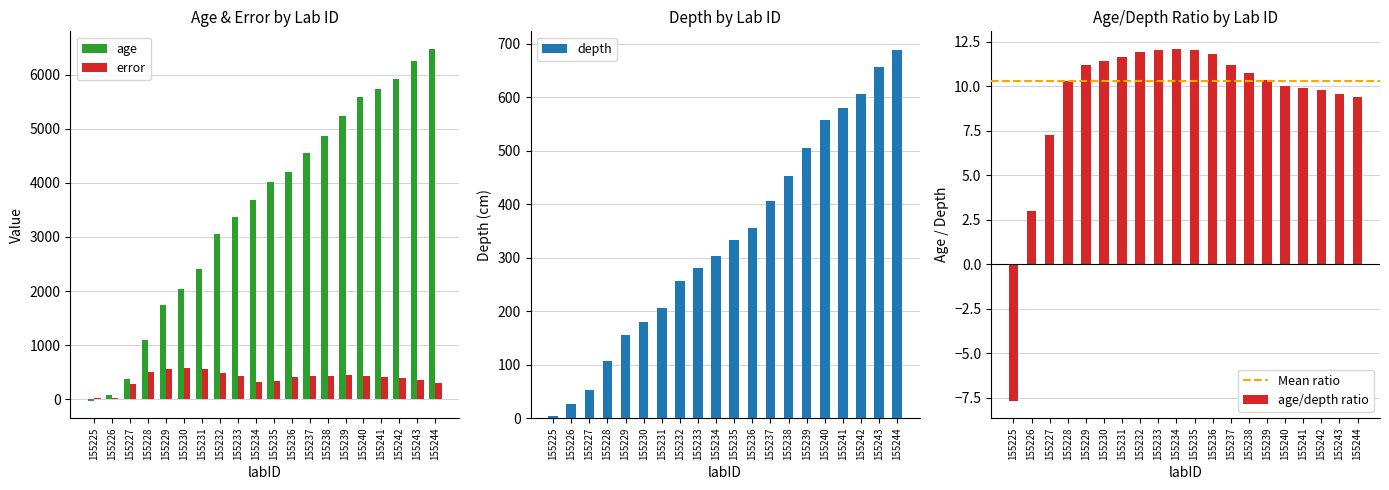

What is the approximate value of age at 155243?

6252.0